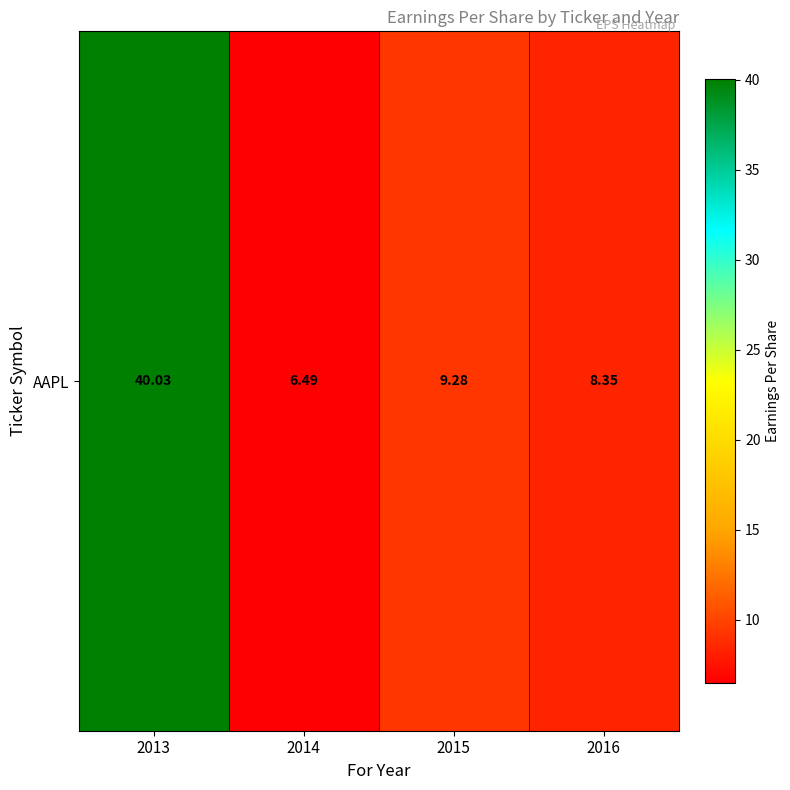

What is the change in value from 2015 to 2016?

-0.9